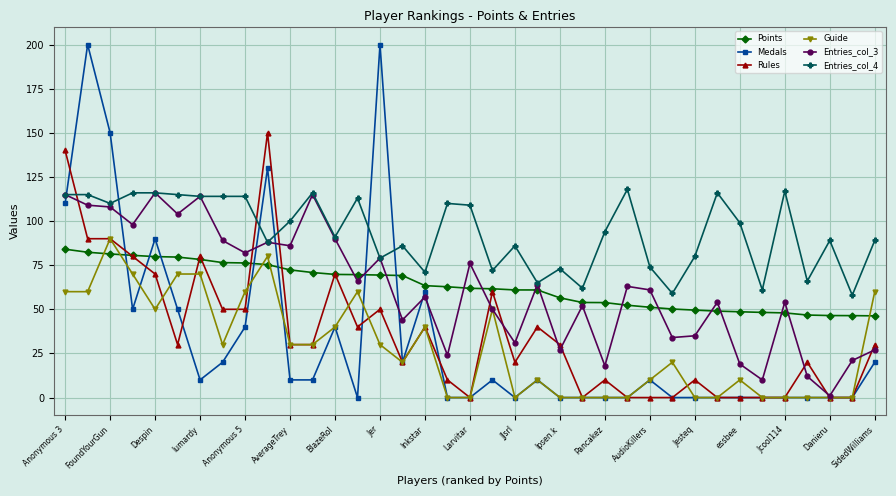

What is the greatest value displayed?

200.0